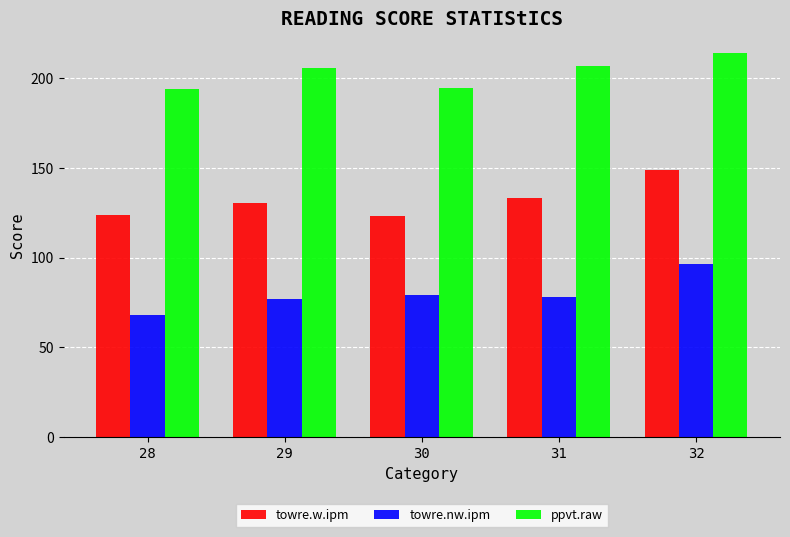

What is the total value across all series at 31?

418.6